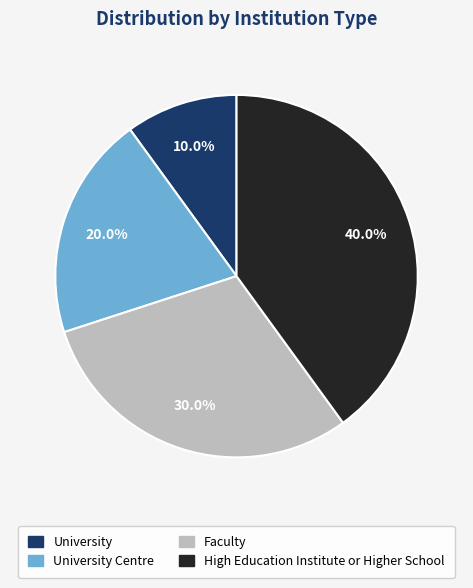

Which slice is the largest?

High Education Institute or Higher School